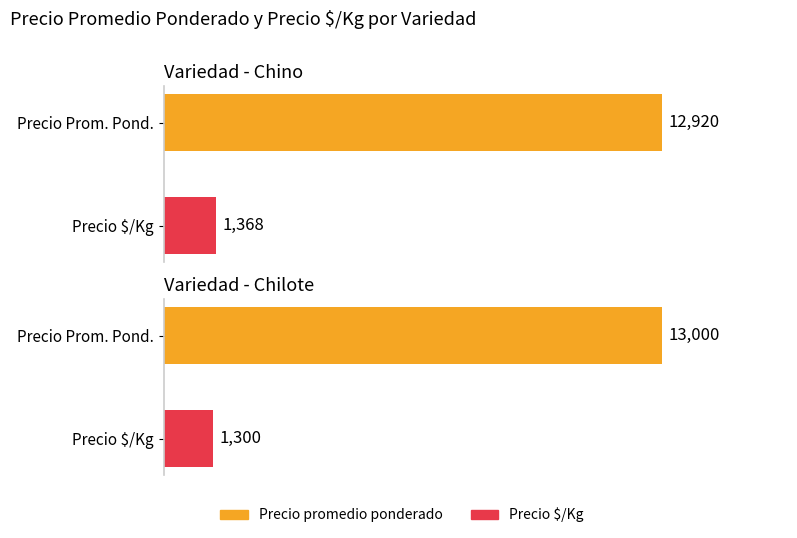

The value of Volumen at Chino is 15. True or false?

False